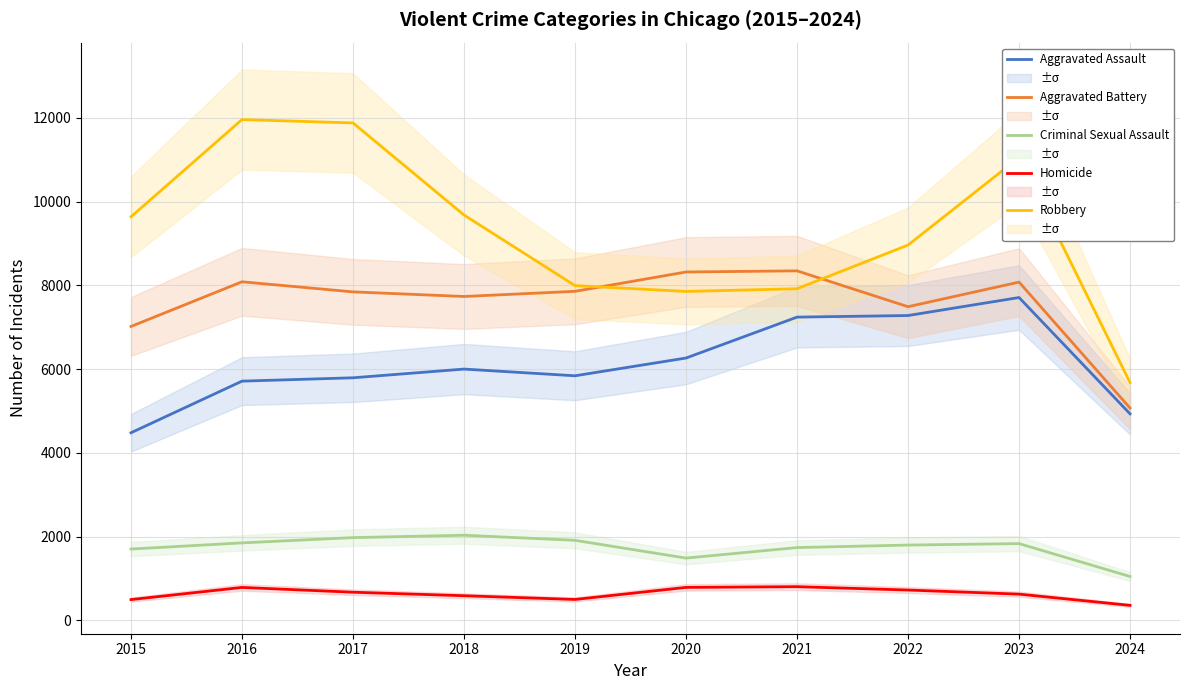

True or false: Aggravated Assault and Criminal Sexual Assault intersect in this chart.

False